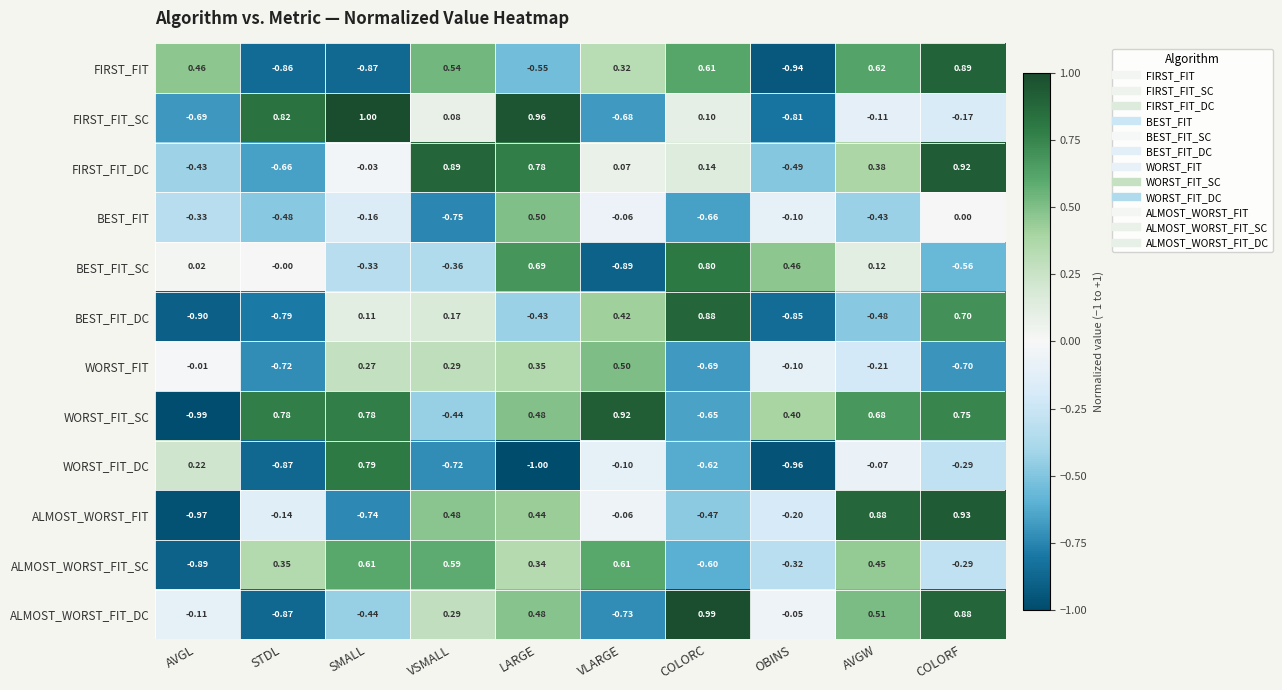

Rank the categories by ALMOST_WORST_FIT value from highest to lowest.

COLORF, AVGW, VSMALL, LARGE, VLARGE, STDL, OBINS, COLORC, SMALL, AVGL